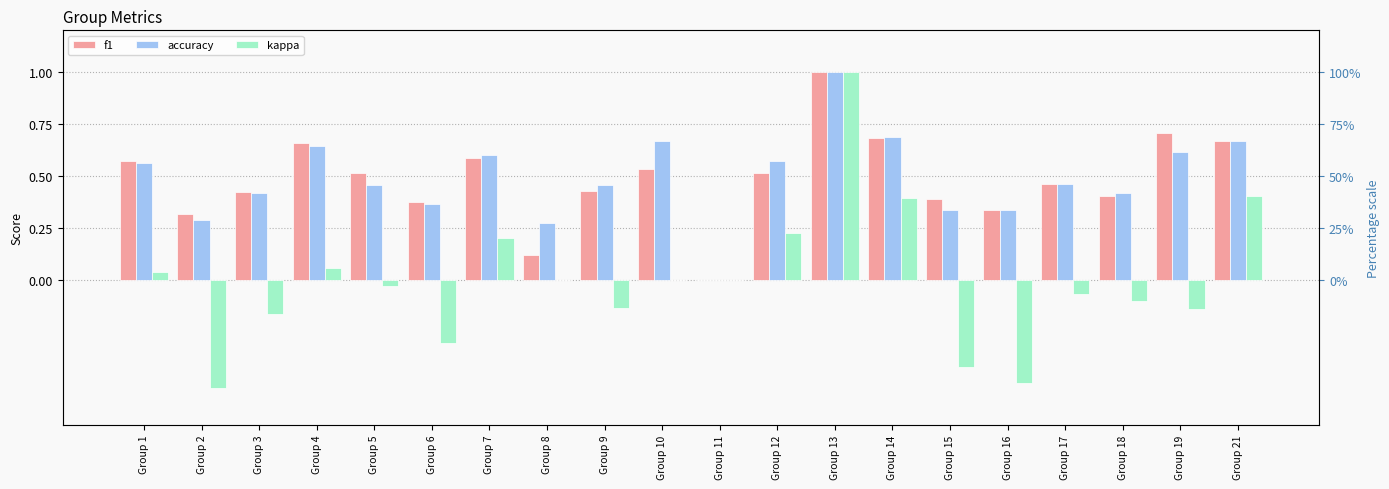

What is the total value across all series at Group 21?

1.7